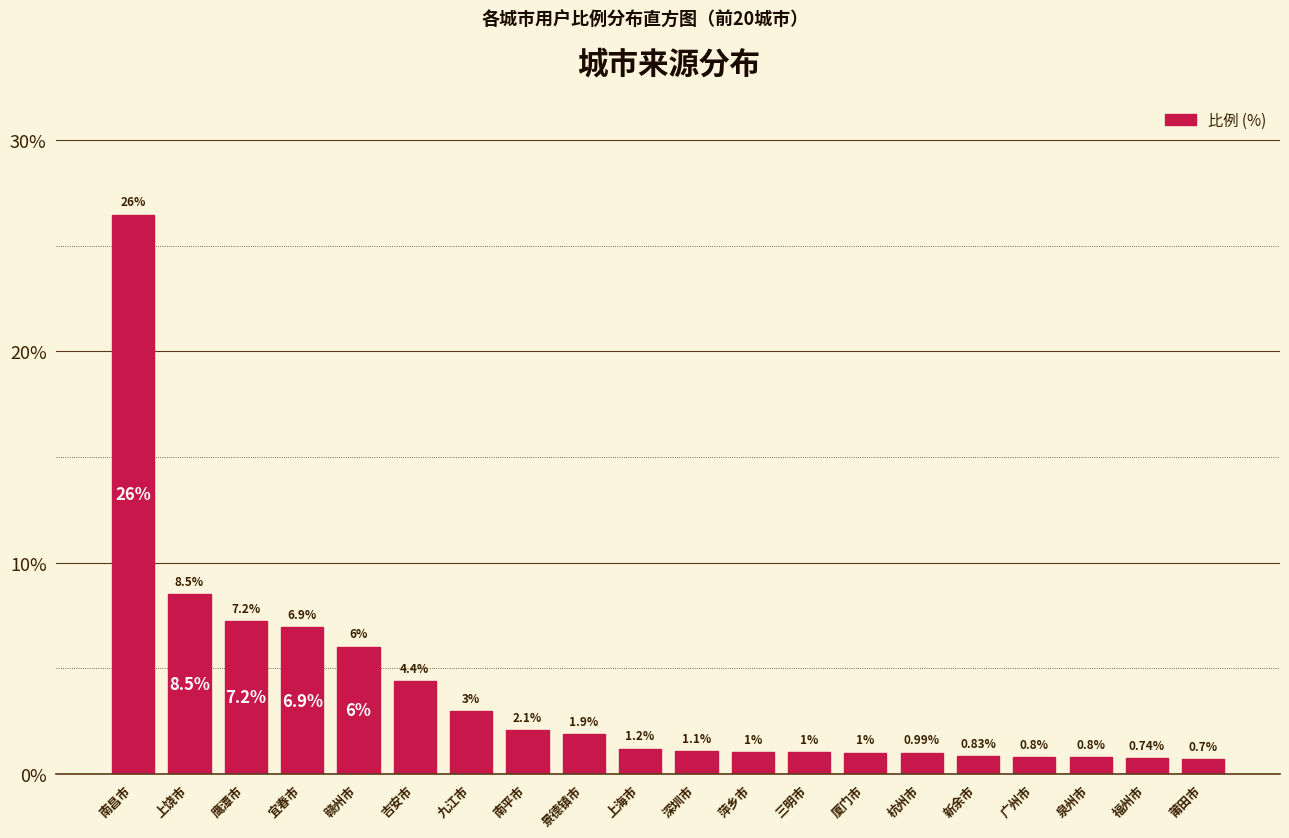

At which category does the chart reach its minimum across all series?

莆田市